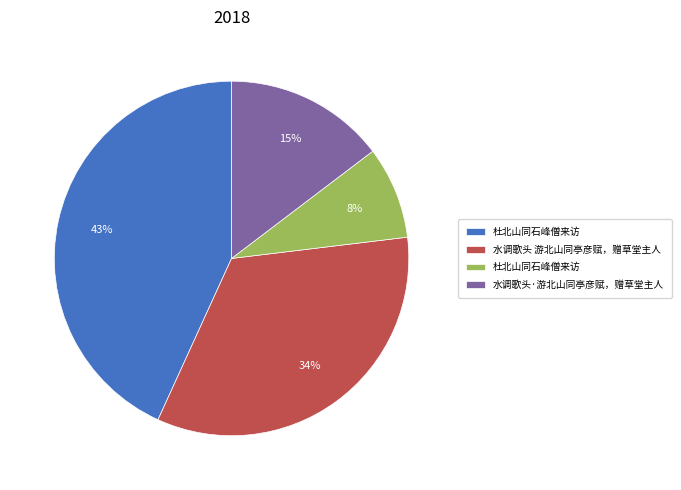

To the nearest percent, what is the average slice percentage?

25%